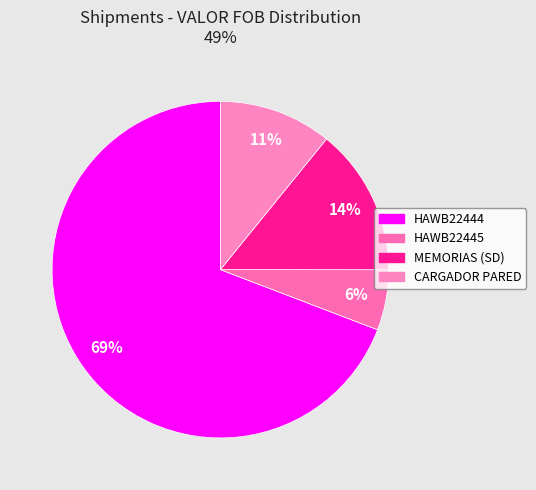

Between CARGADOR PARED and MEMORIAS (SD), which is larger?

MEMORIAS (SD)